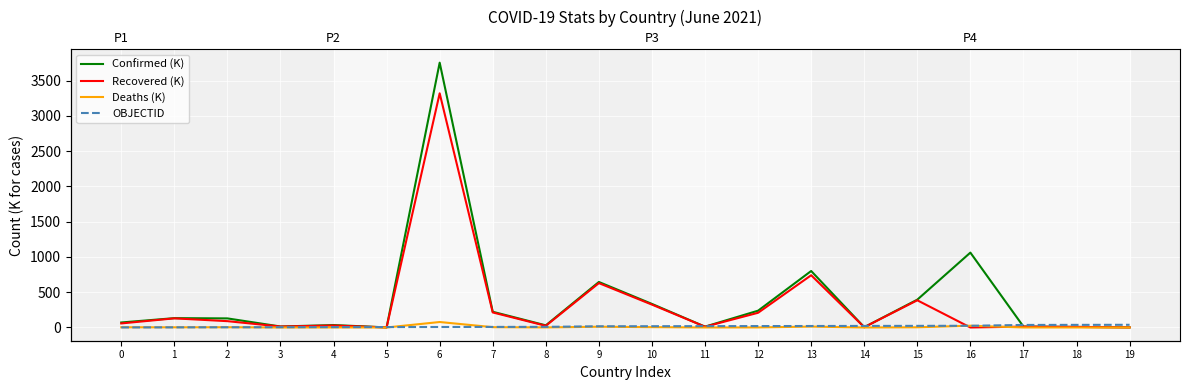

Which label corresponds to the smallest value in the chart?

16